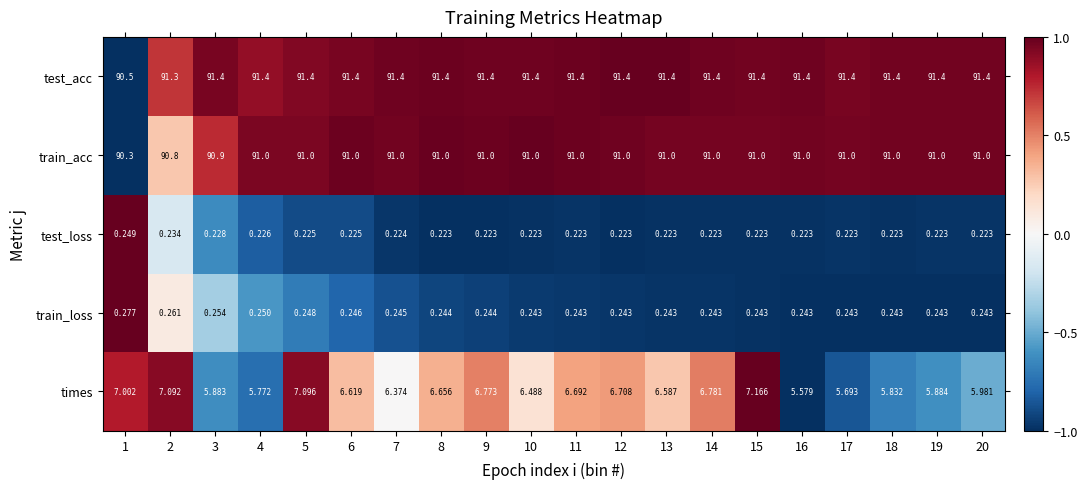

Is the value of test_acc at 20 greater than the value of train_loss at 18?

Yes